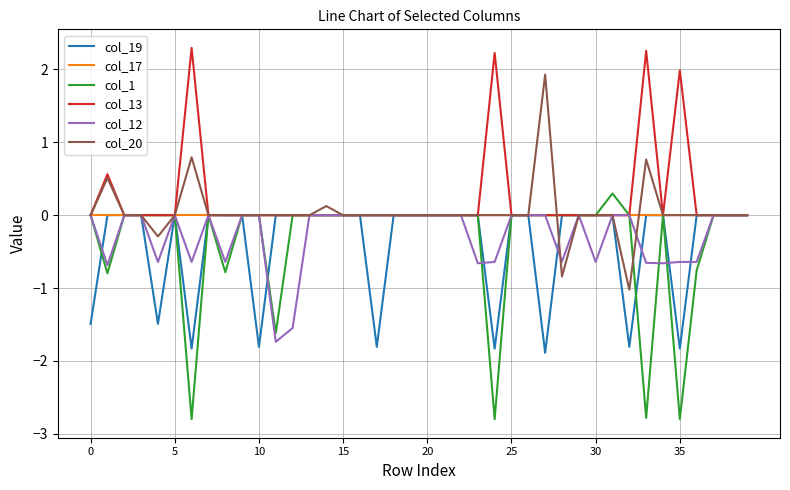

Which series has the largest range (max minus min)?

col_1